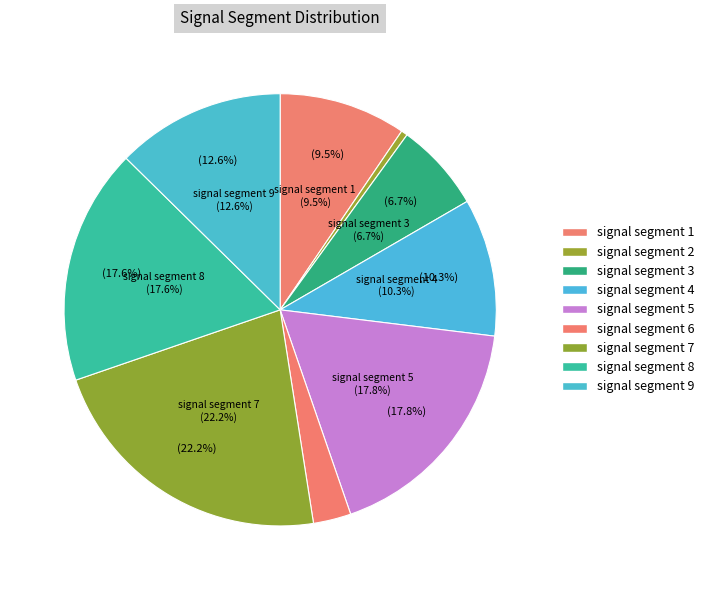

Count the number of slices in the pie.

9